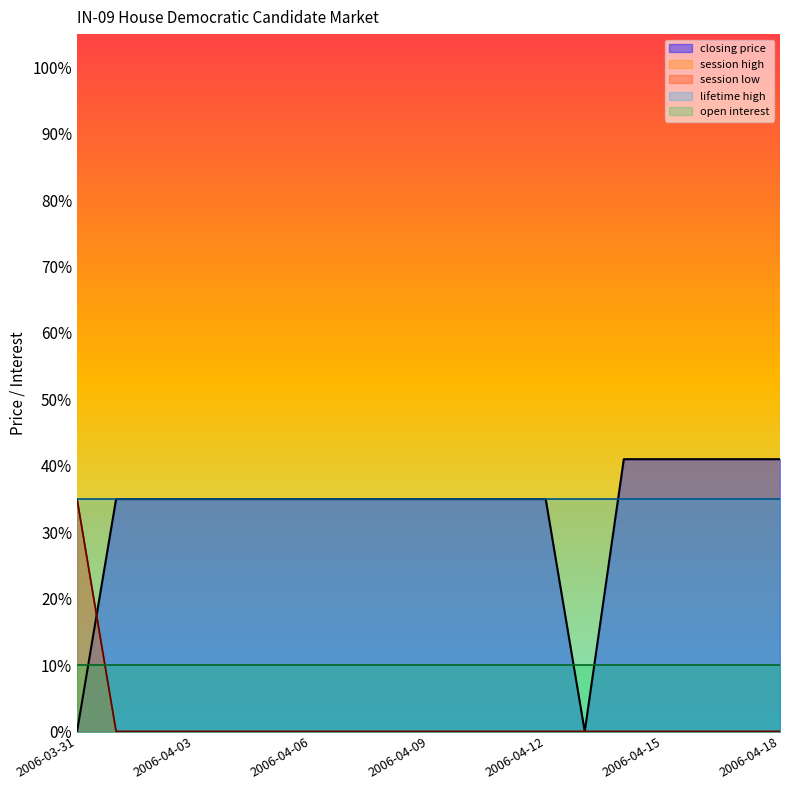

At which label does session high reach its minimum?

2006-04-01